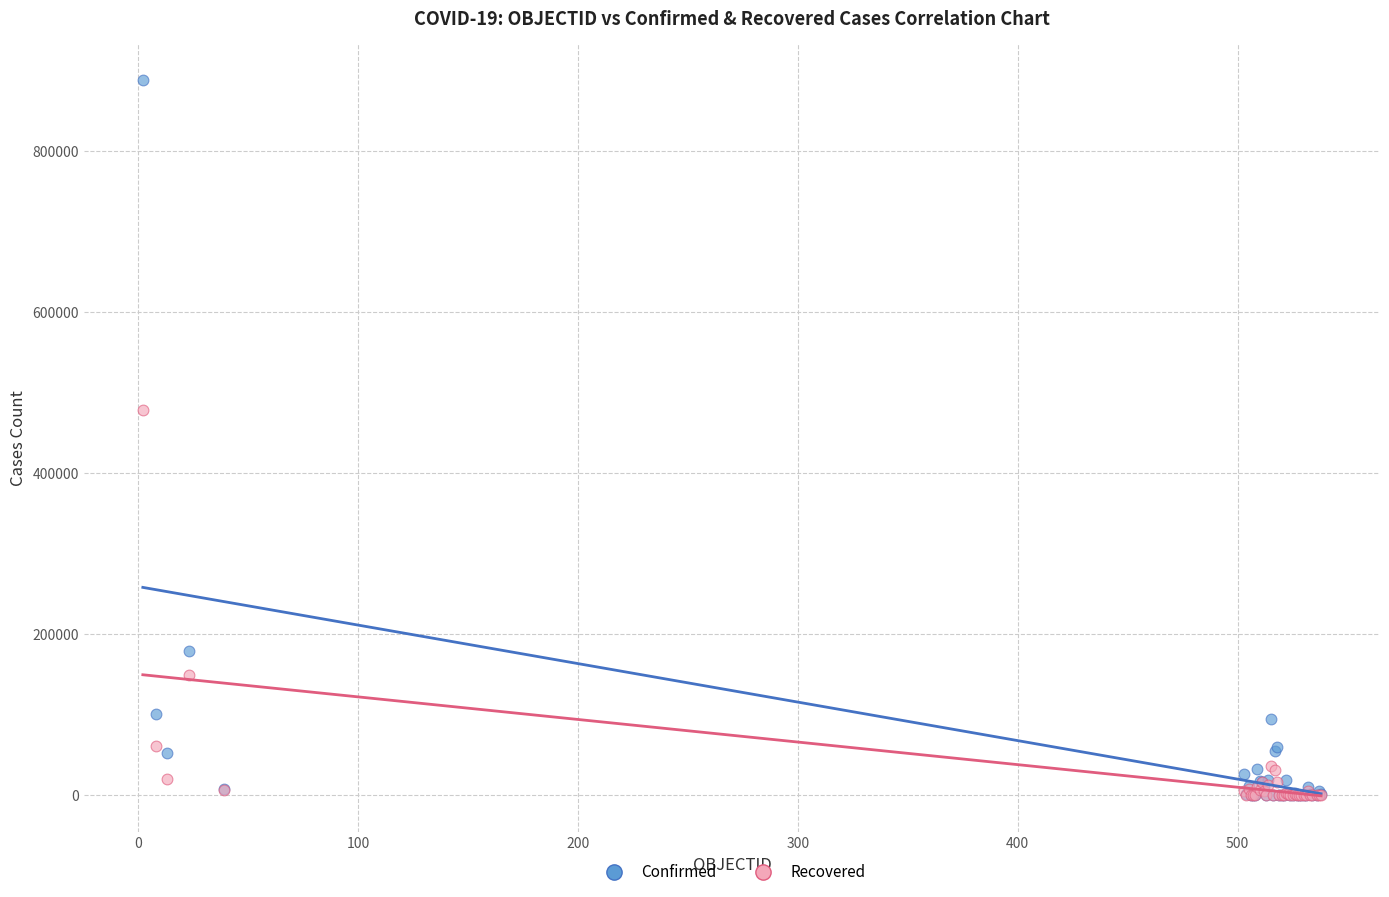

Which series reaches the maximum Y coordinate?

Confirmed